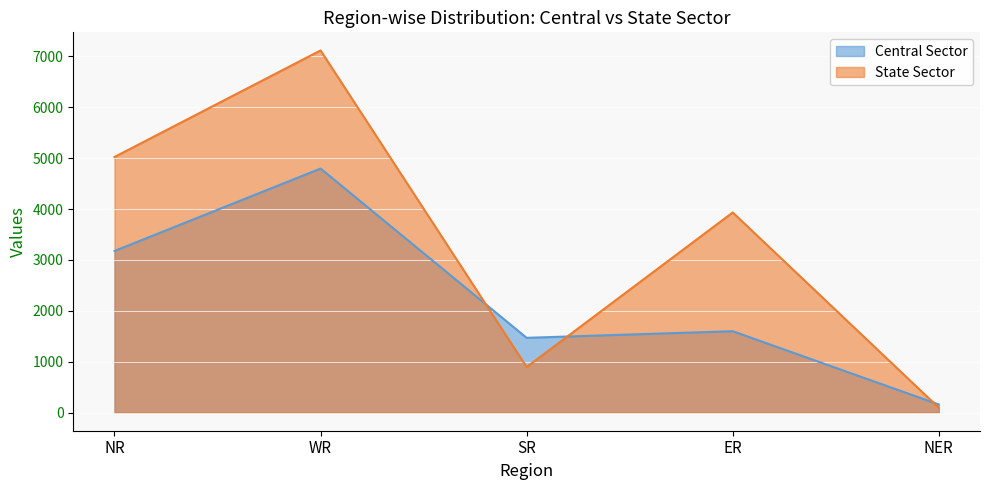

Which has a higher value, NR or SR?

NR